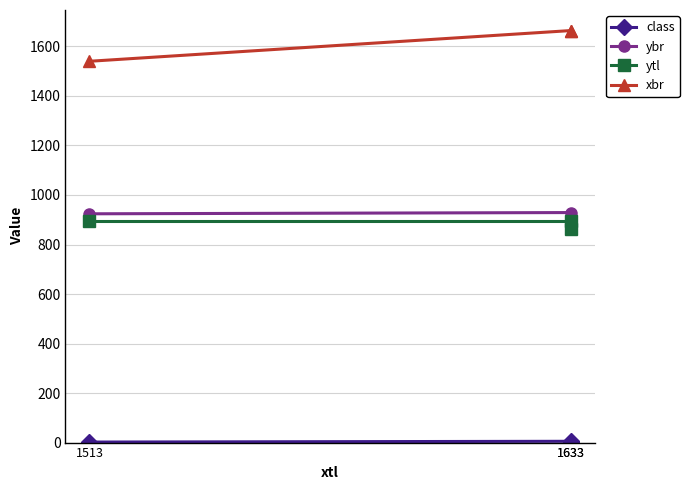

What is the sum of the class values at 1633 and 1513?

7.3